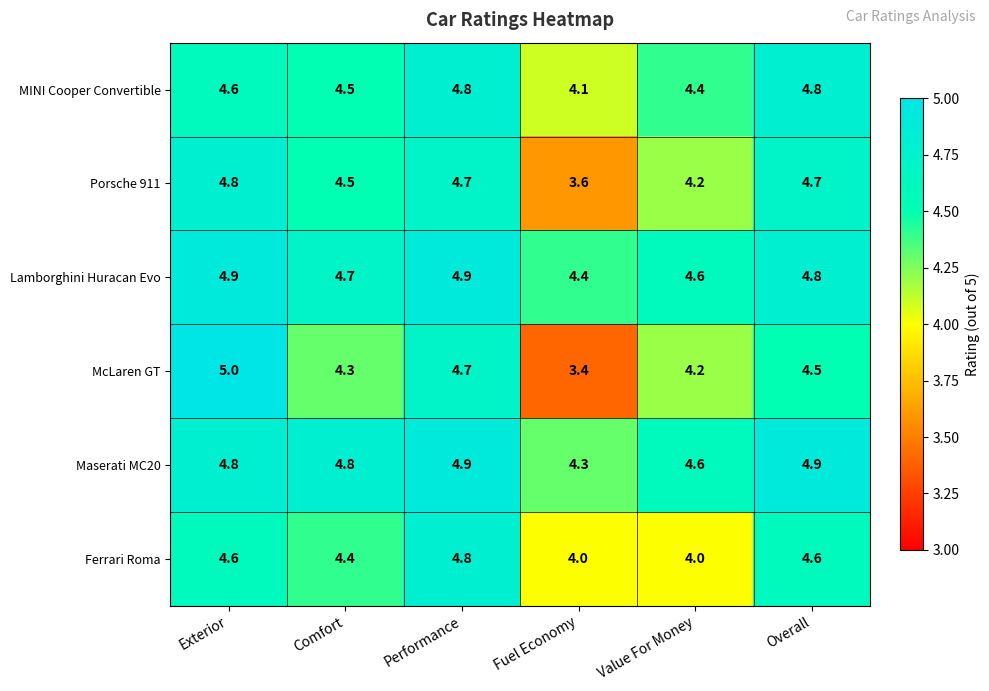

At which category is the sum across all series the highest?

Performance